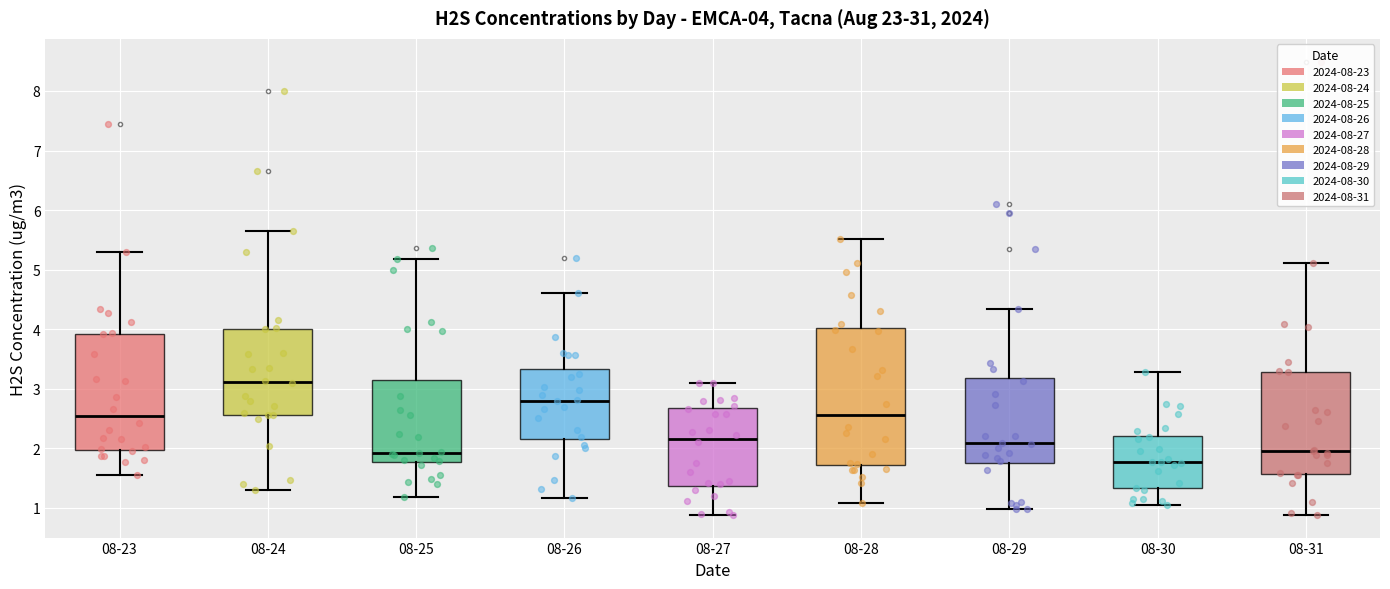

Which box is the tallest, from its lower edge to its upper edge?

08-28